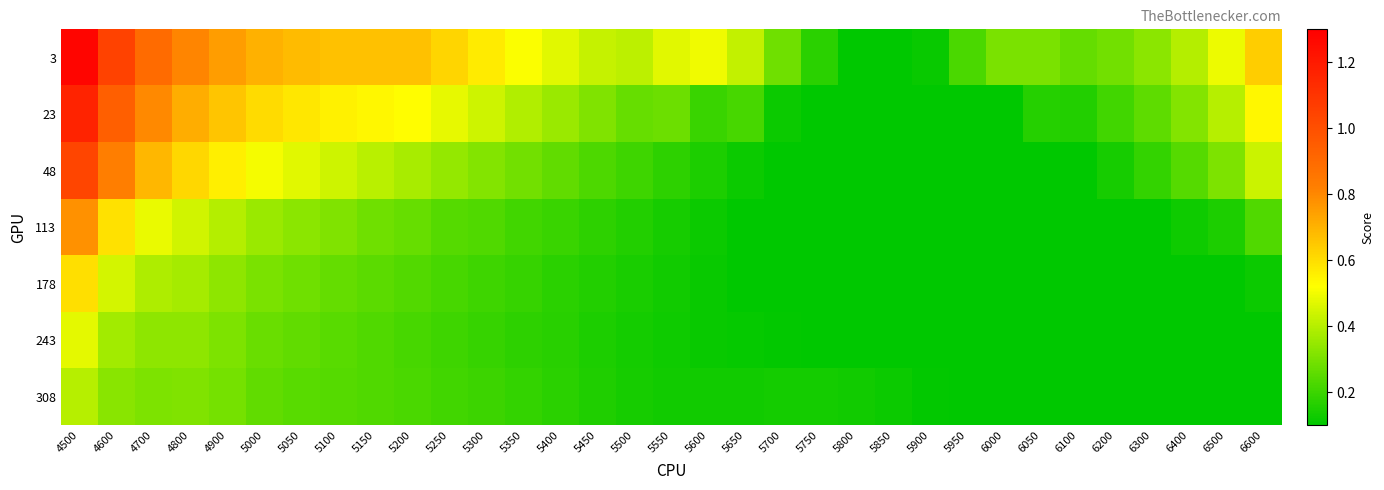

What is the spread (max minus min) of values at 6500?

0.4